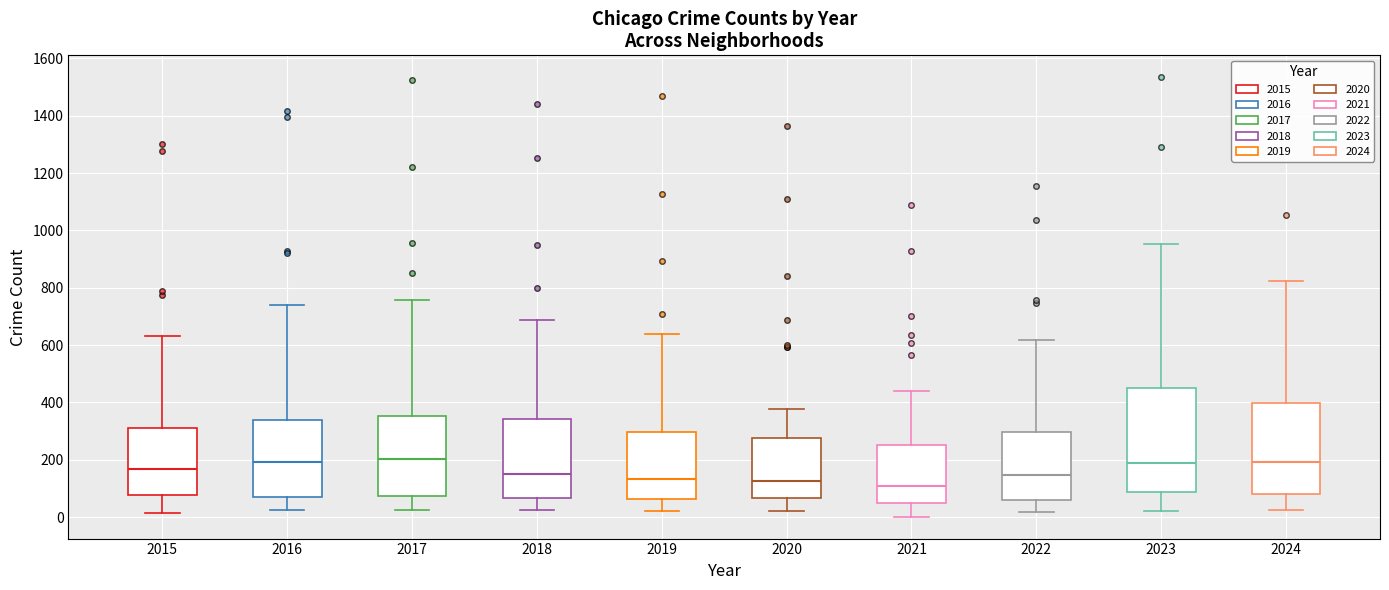

Which box is the tallest, from its lower edge to its upper edge?

2023